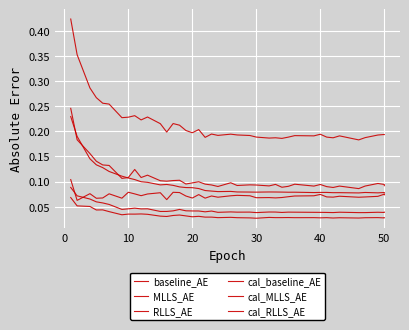

How many lines are shown in the chart?

6